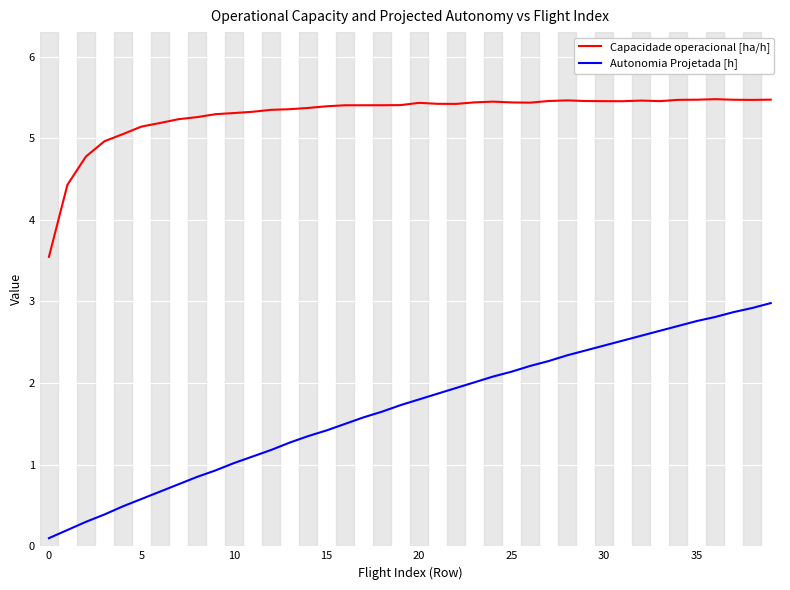

What is the difference between the maximum and minimum values in the Capacidade operacional [ha/h] series?

1.9